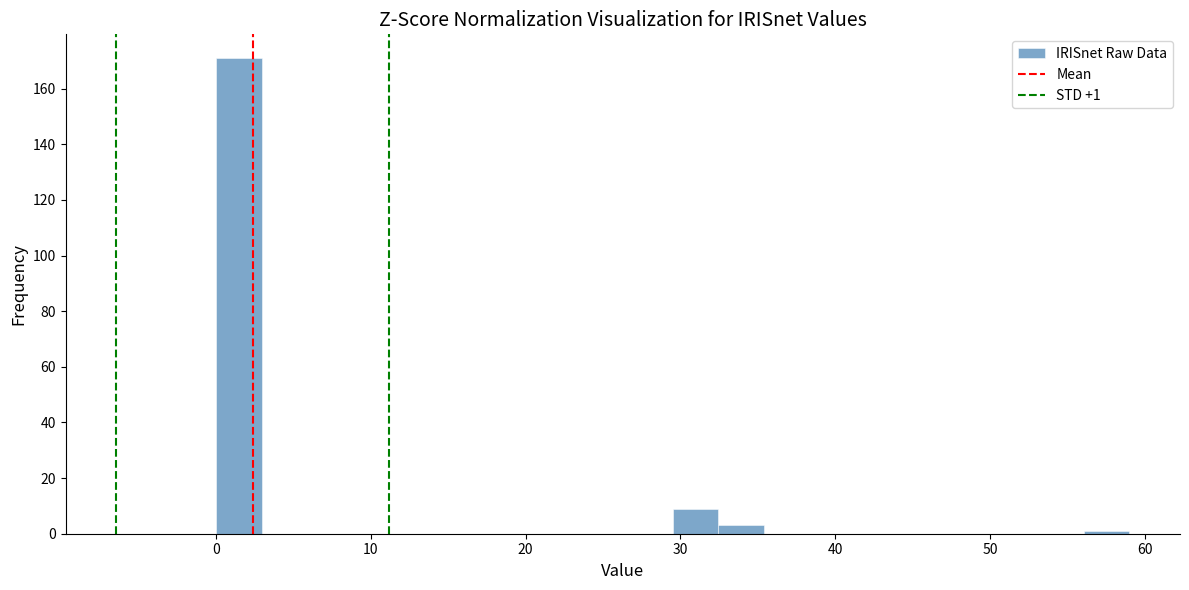

Read against the x-axis, roughly where is the centre of the tallest bar?

1